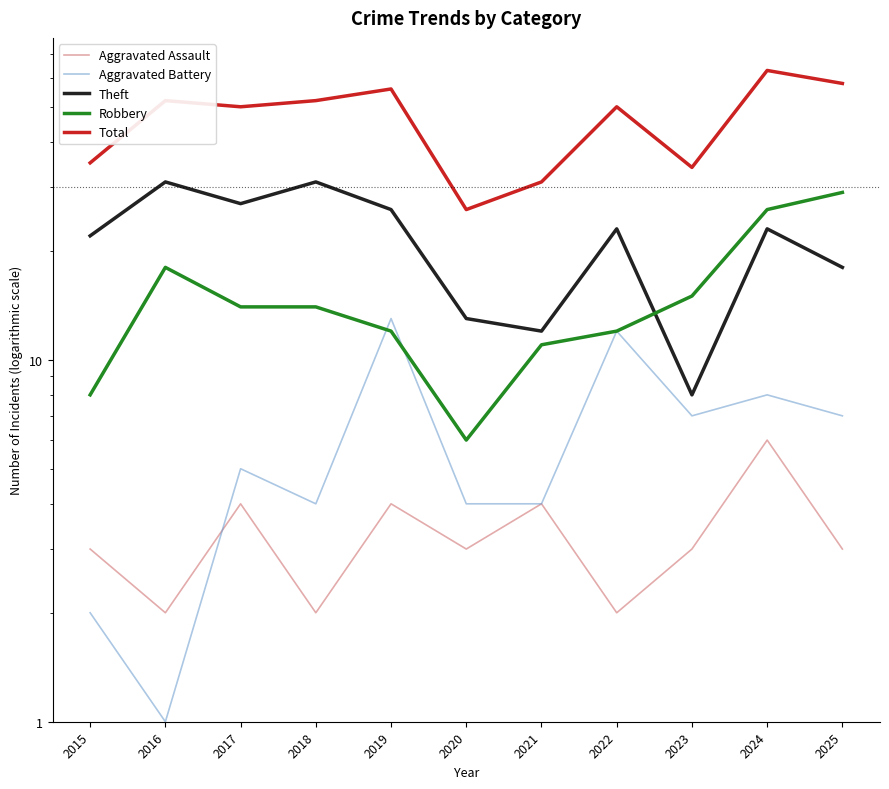

The value of Total at 2015 is 35. True or false?

True